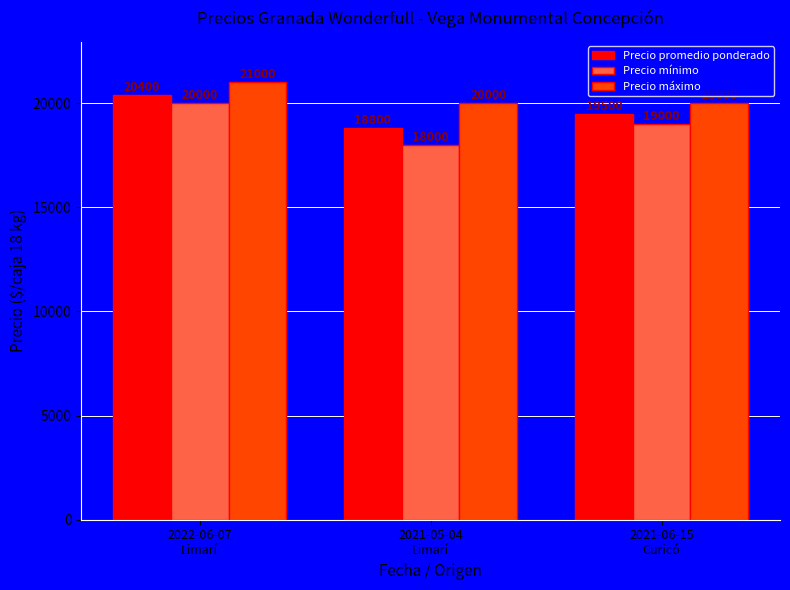

At which label does Precio mínimo first exceed 19000?

2022-06-07
Limarí